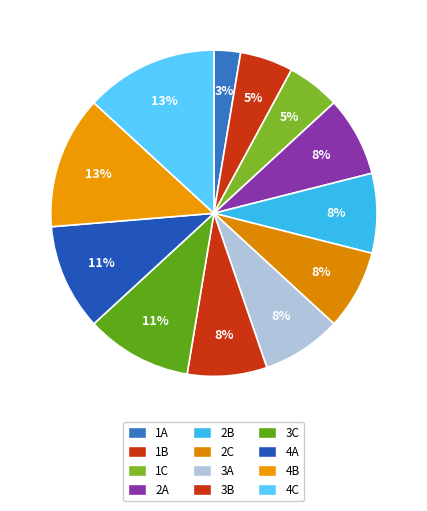

Count the number of slices in the pie.

12